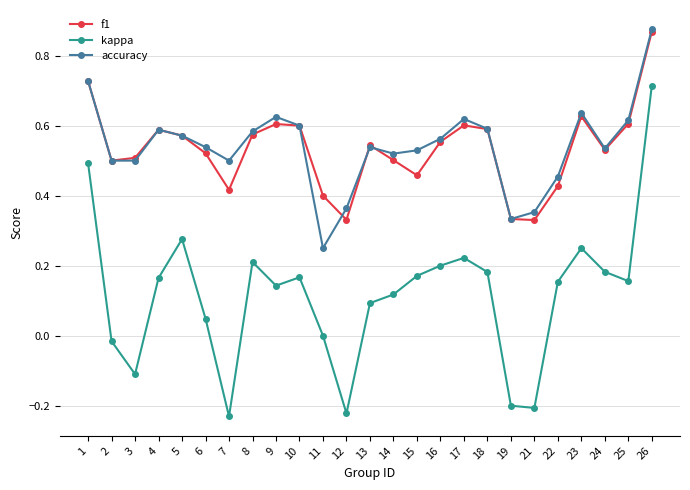

Does the chart have visible grid lines?

Yes